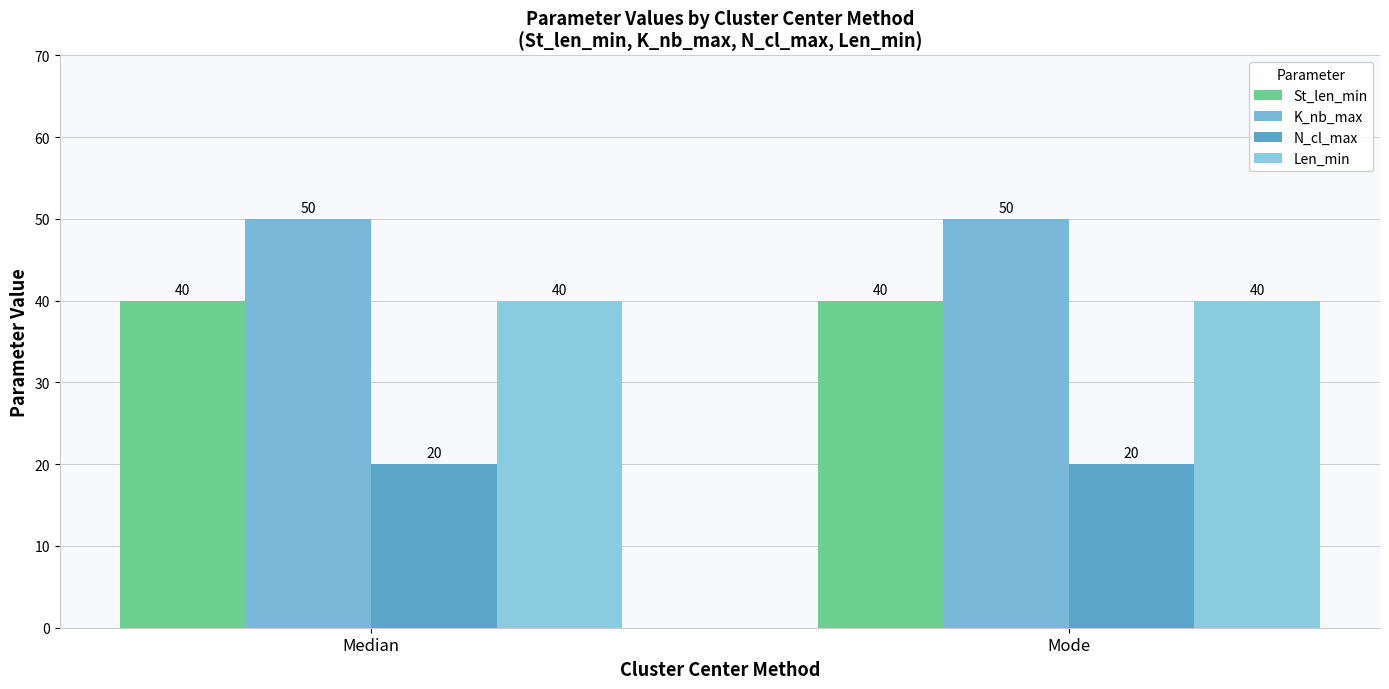

What is the average value of the St_len_min series?

40